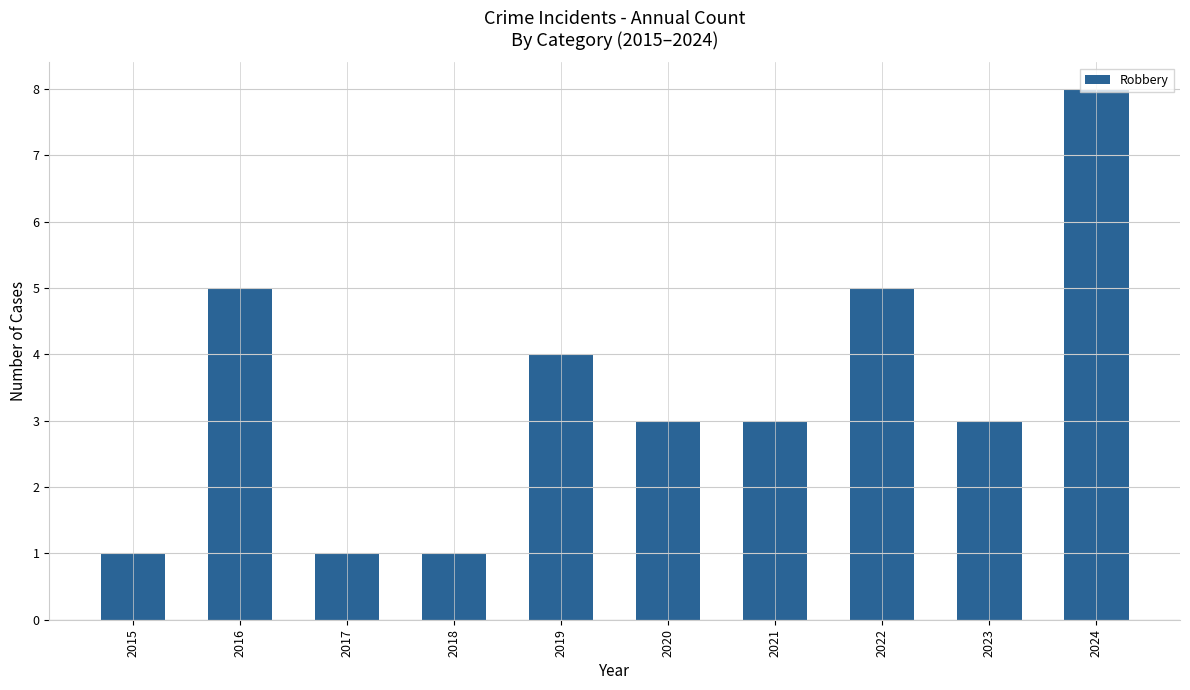

What is the difference between the second highest and minimum values?

4